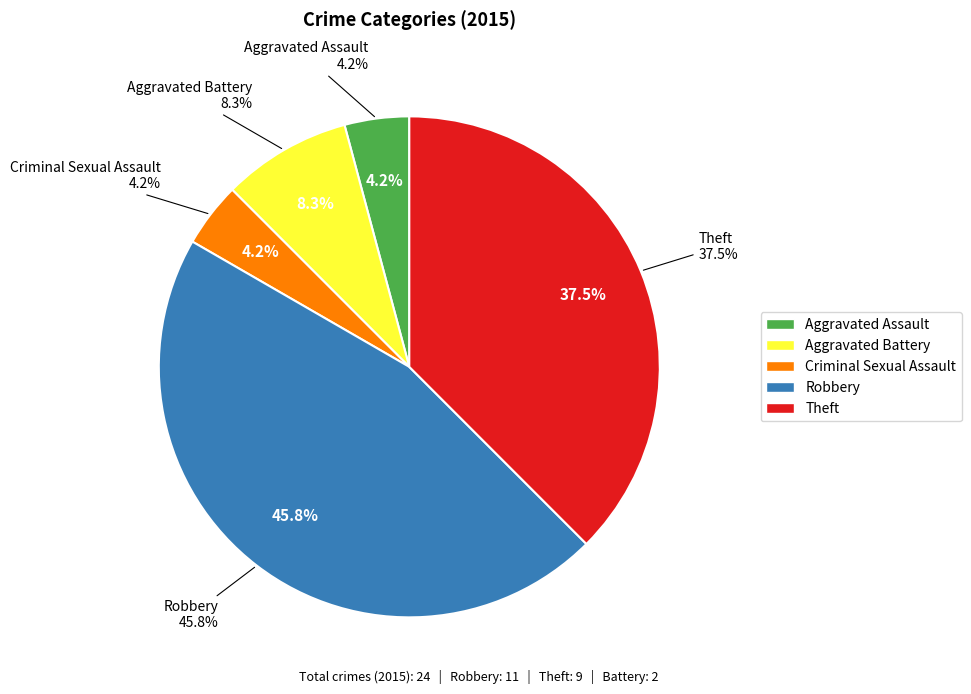

What percentage is the Aggravated Battery slice, to the nearest percent?

8%